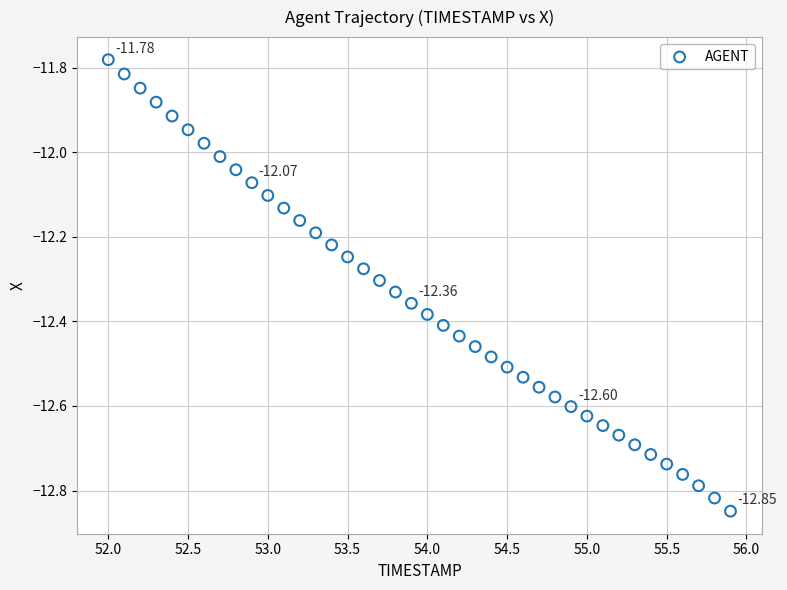

What is the range of X values (max minus min)?

3.9